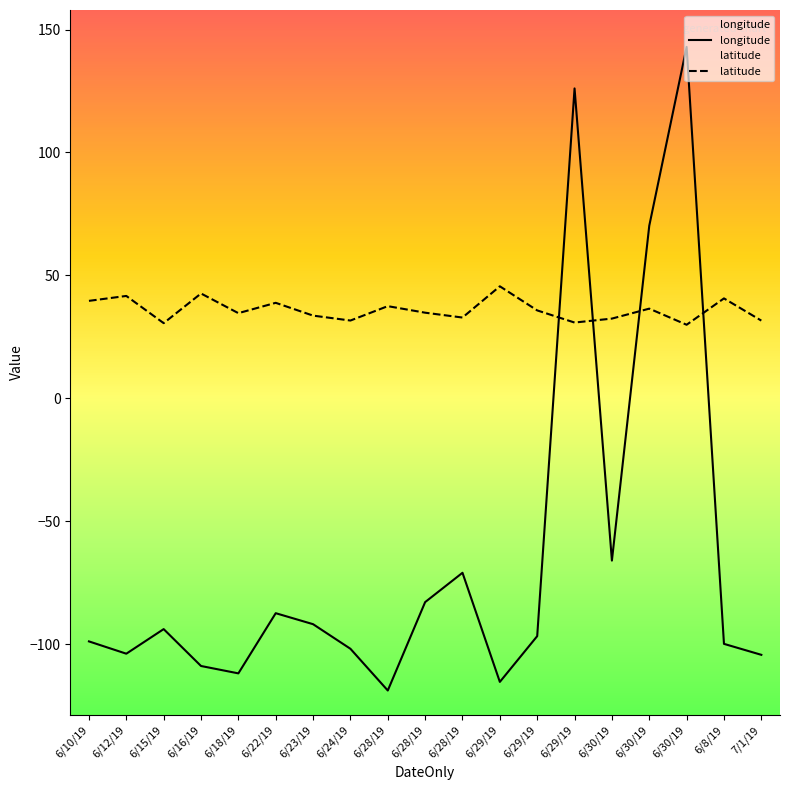

At how many categories does at least one series exceed -89?

19